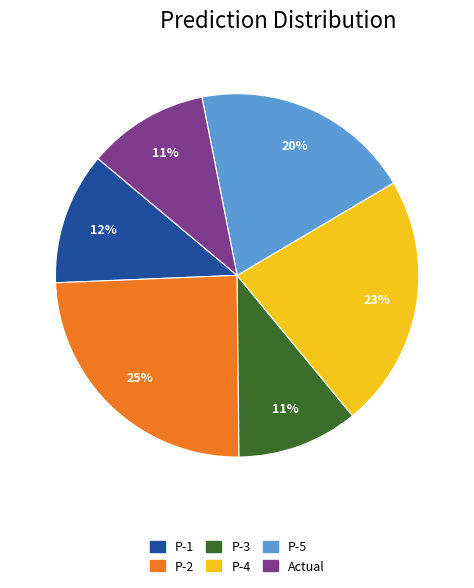

To the nearest percent, what portion does P-2 represent?

25%